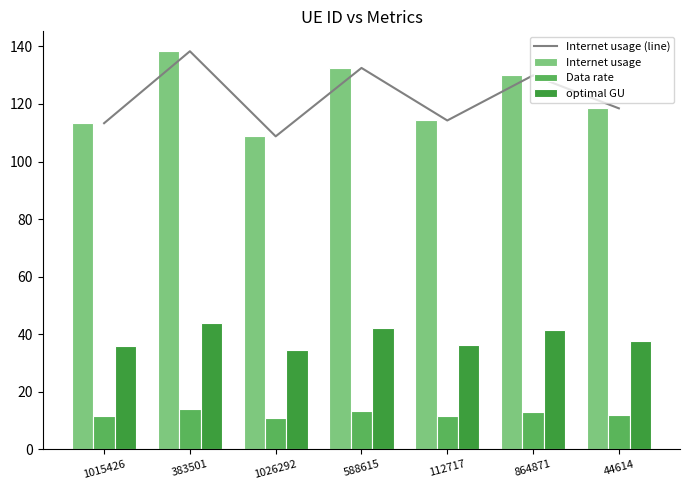

What is the difference between the Internet usage (line) values at 1015426 and 588615?

19.2